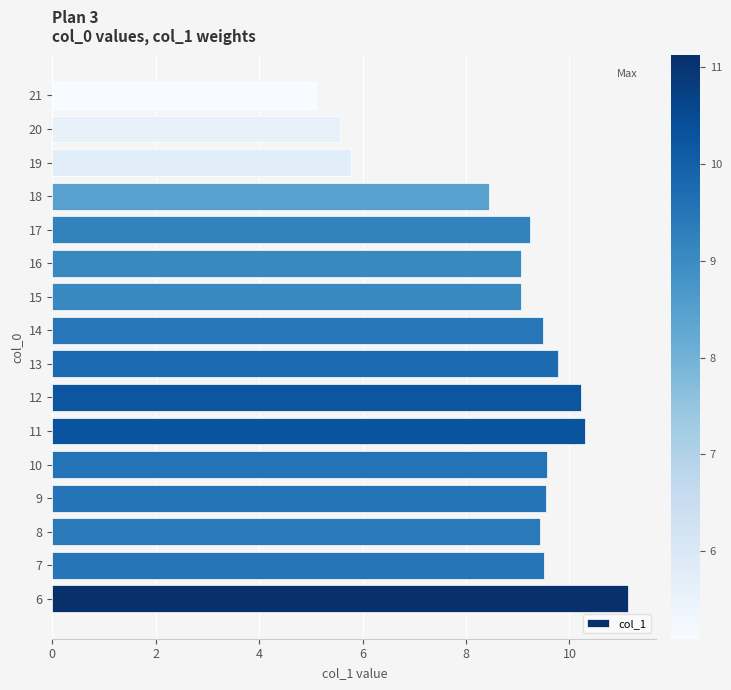

What is the change in value from 12 to 21?

-5.1